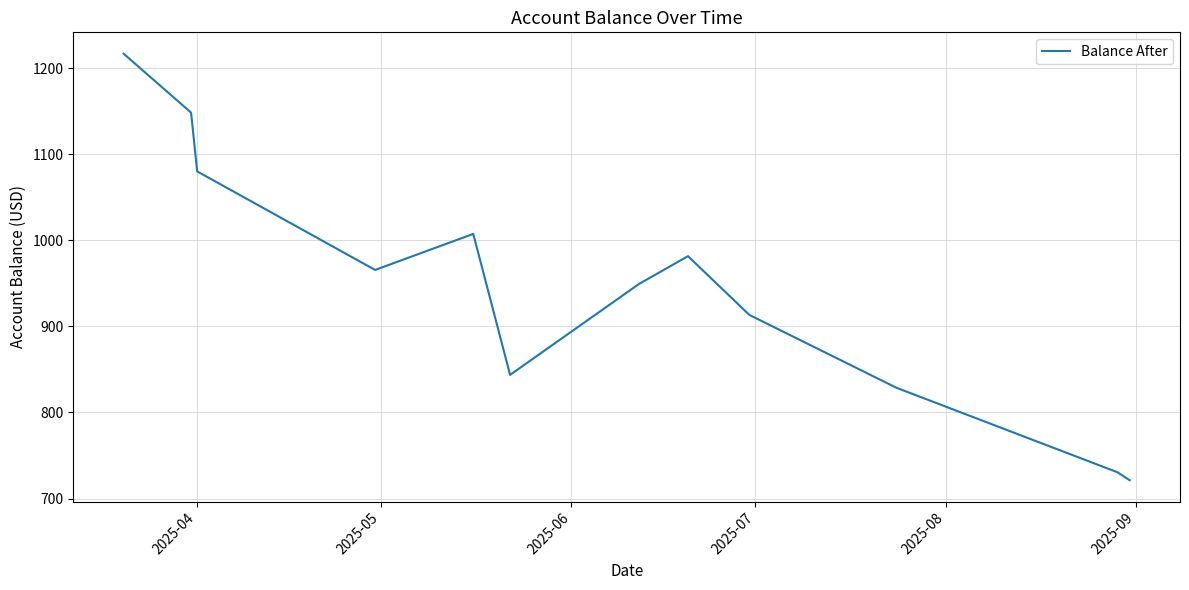

Reading left to right, what are all the values shown in this chart?

1217.0	1148.5	1080.2	965.6	1007.5	843.7	949.3	981.7	913.4	828.6	730.5	721.2